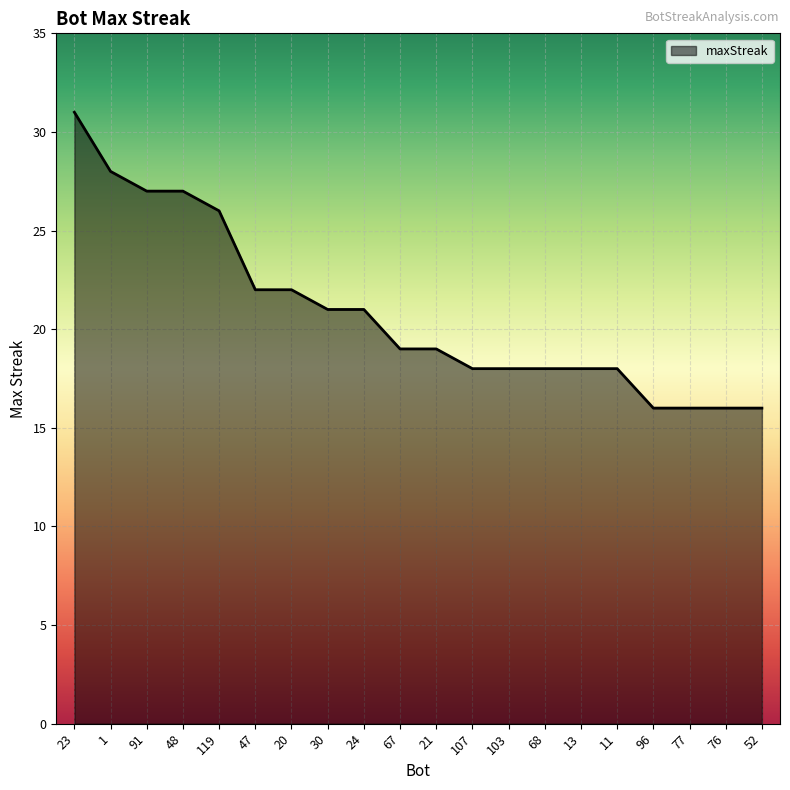

How many lines are shown in the chart?

1